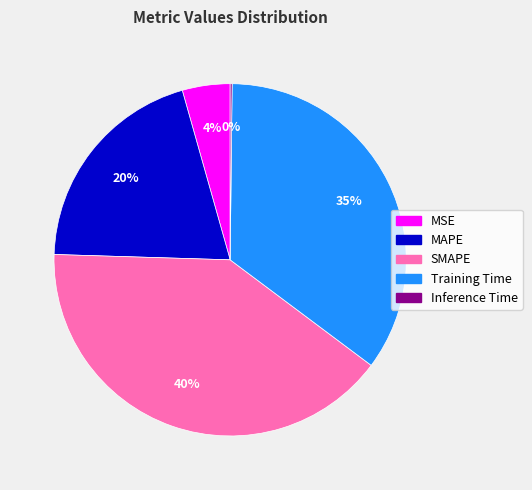

To the nearest percent, what is the combined percentage of MSE and Training Time?

39%